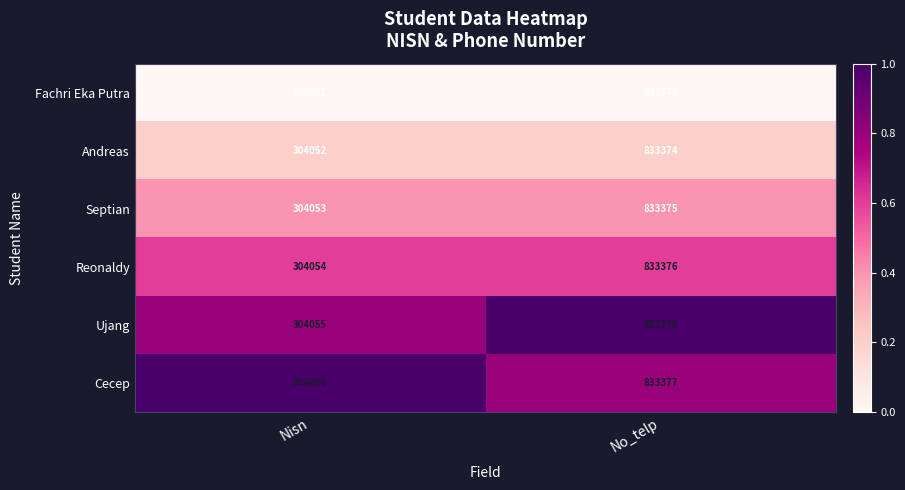

At which label is Cecep closest to 568716?

Nisn